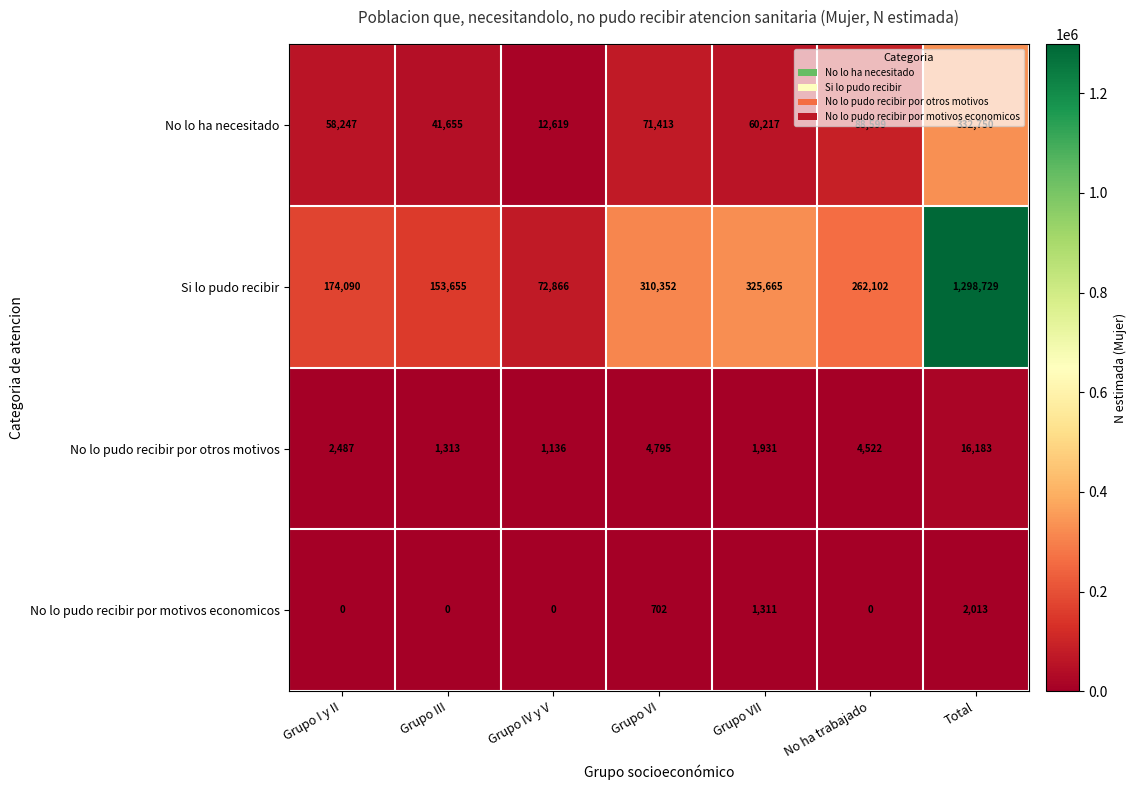

At which label is No lo pudo recibir por motivos economicos closest to 1006?

Grupo VI